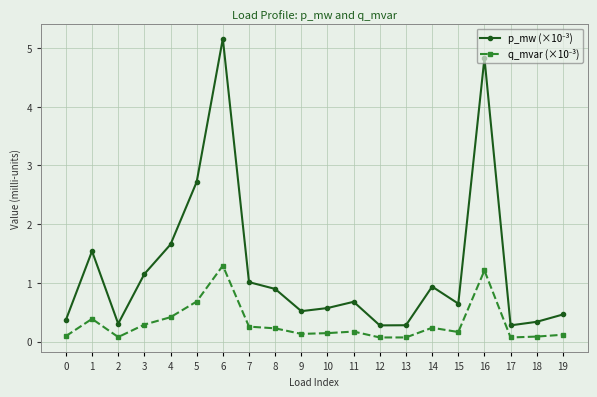

At which category is the sum across all series the highest?

6